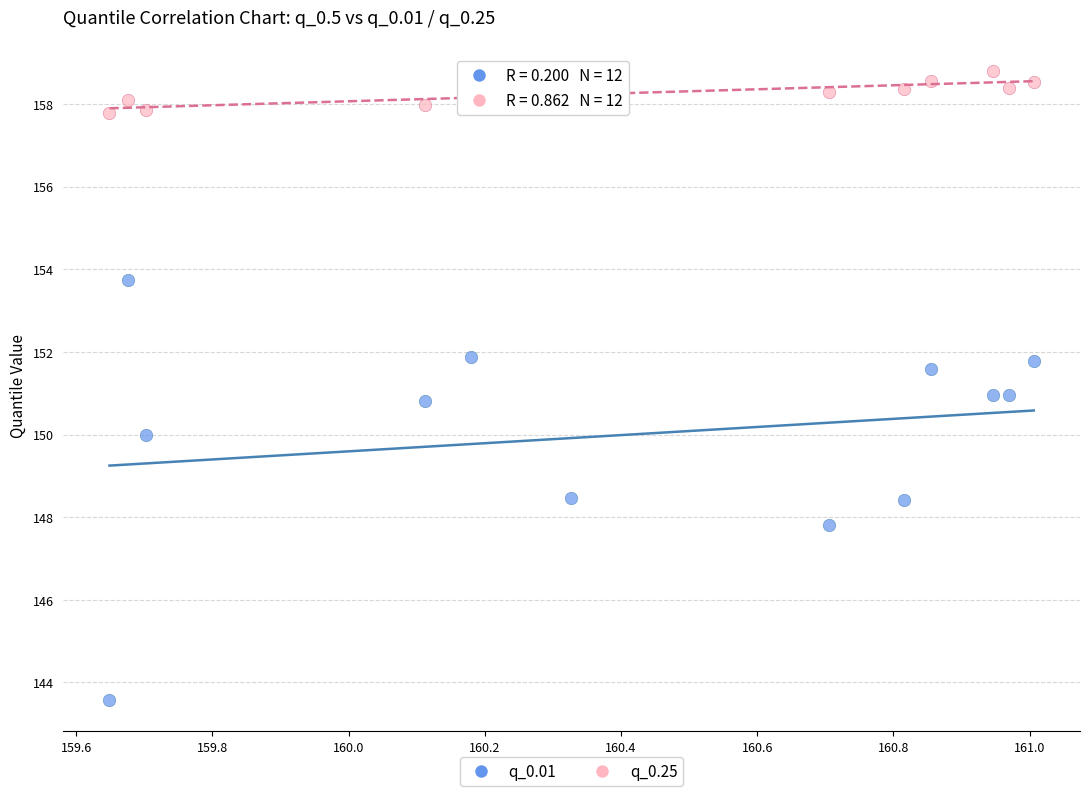

Which series has the widest spread of Y values?

q_0.01